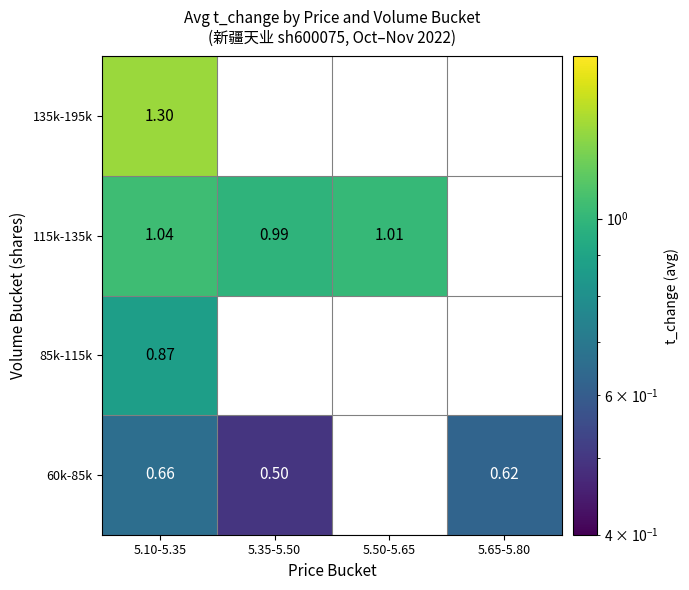

At which label is 115k-135k closest to 1?

5.50-5.65